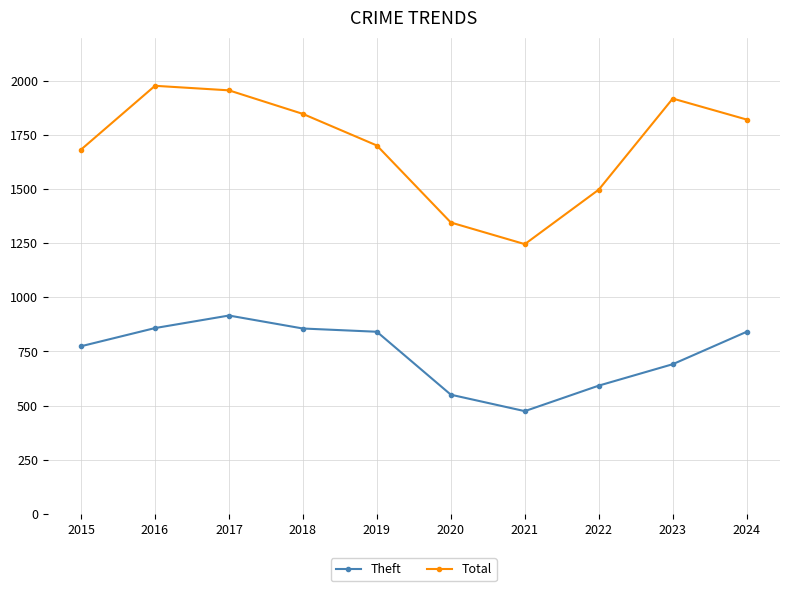

Does the chart display data point markers on the line(s)?

Yes